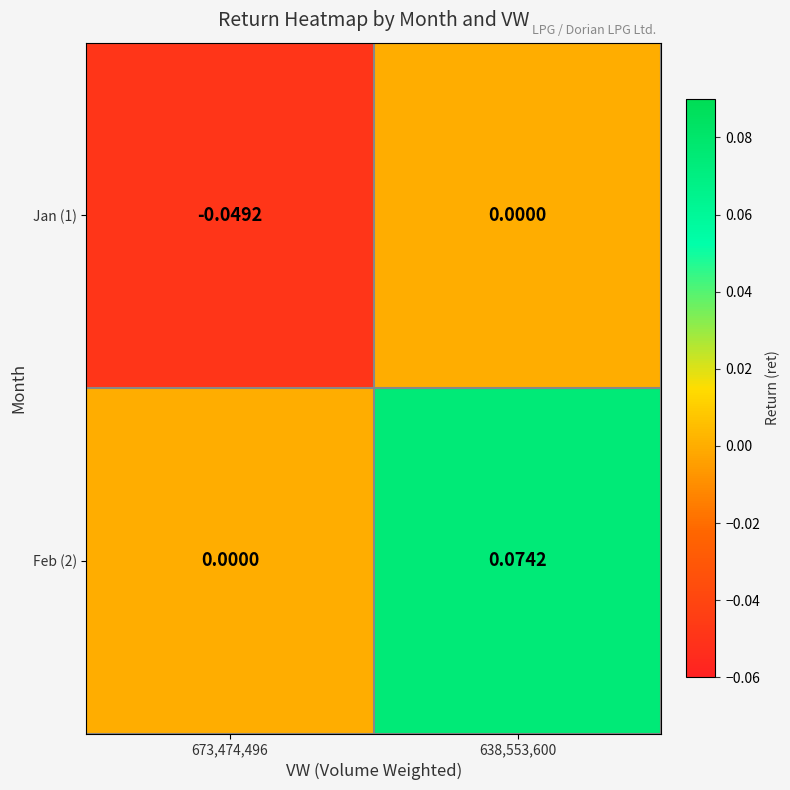

How many data points in Feb (2) are above 0?

1